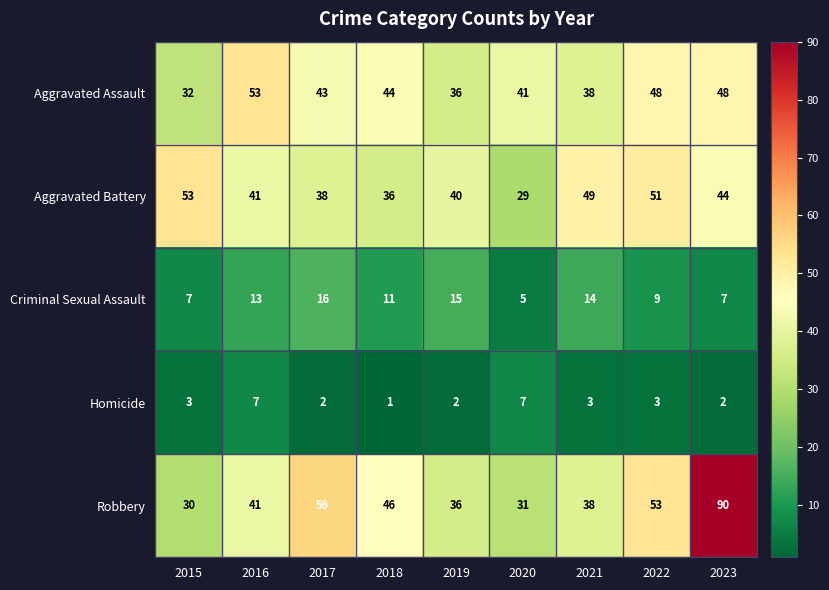

At which category does the chart reach its minimum across all series?

2018